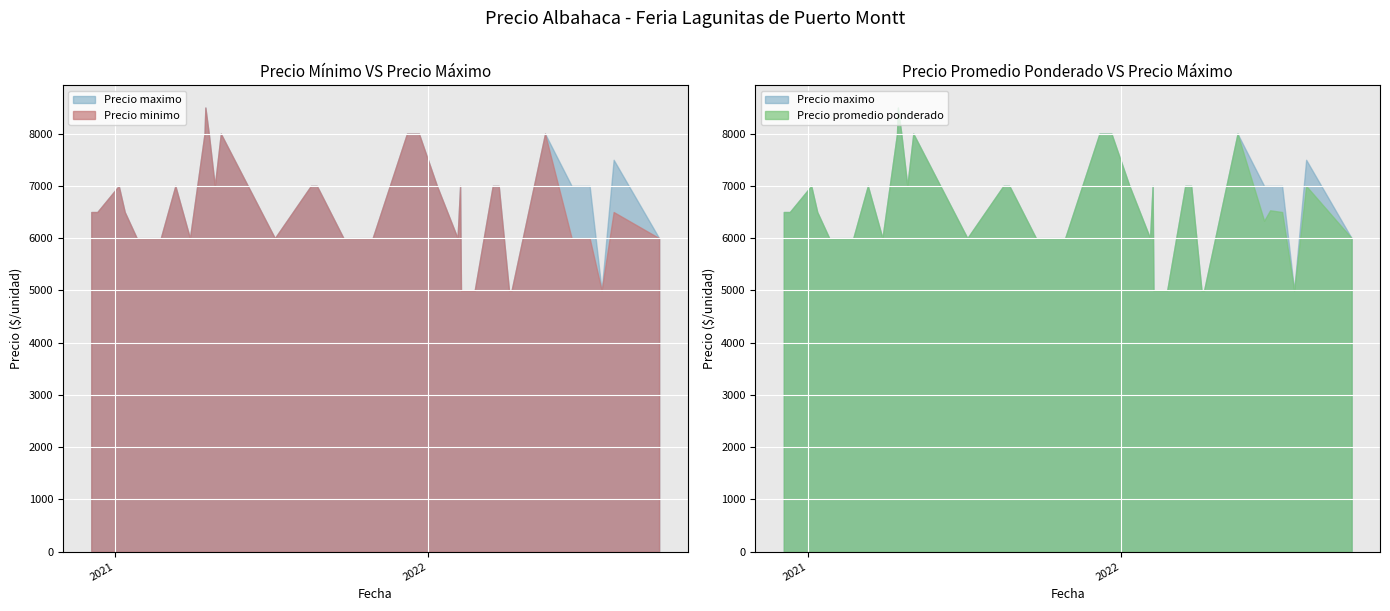

True or false: Precio promedio ponderado and Precio minimo cross at least once.

False